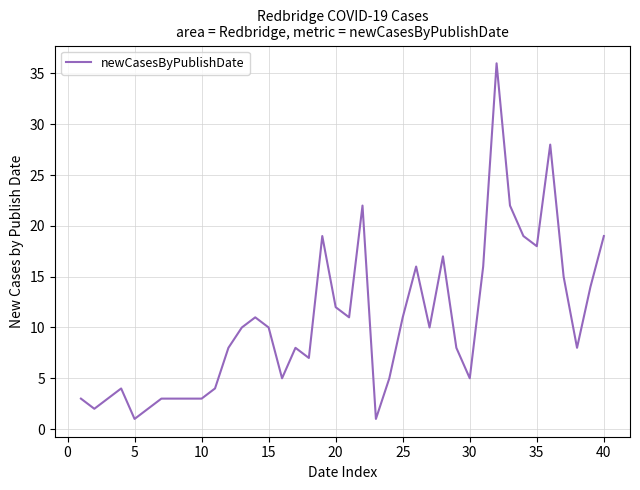

What is the difference between the maximum and minimum values?

35